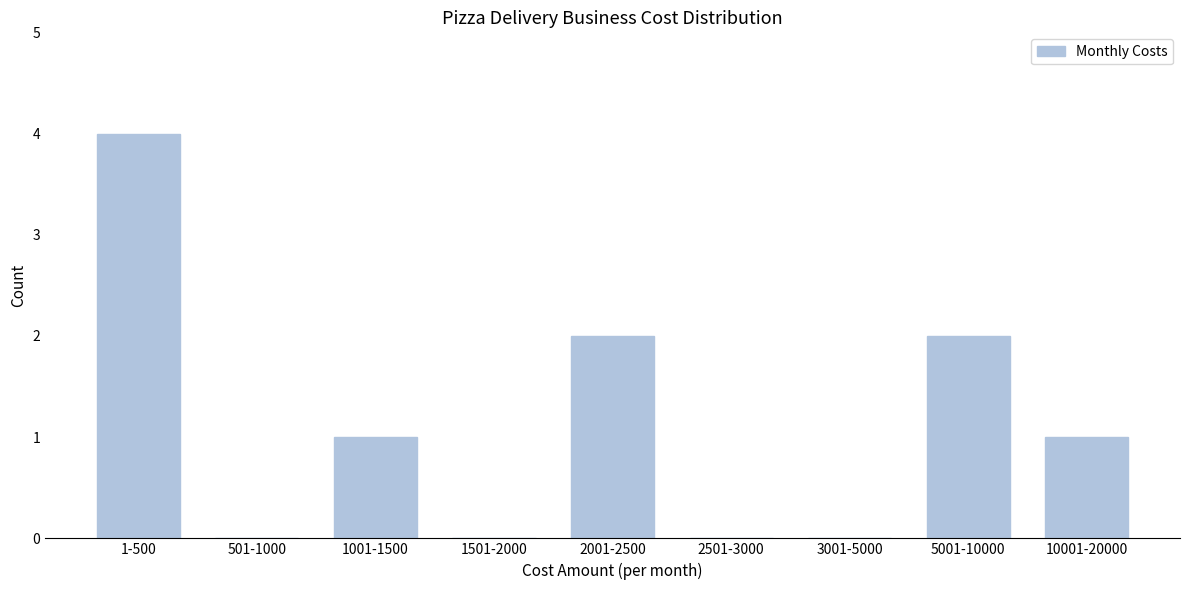

Reading right to left, extract all data points from this chart.

10001-20000=1	5001-10000=2	3001-5000=0	2501-3000=0	2001-2500=2	1501-2000=0	1001-1500=1	501-1000=0	1-500=4